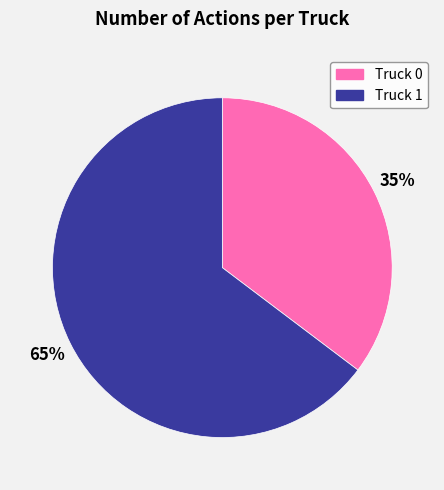

Between Truck 1 and Truck 0, which is larger?

Truck 1